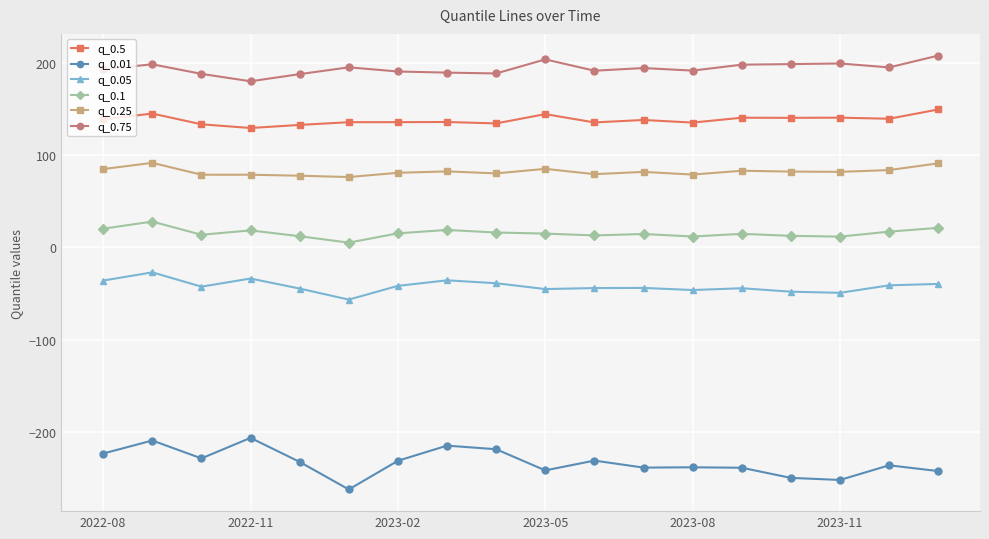

Count the number of categories in the chart.

18